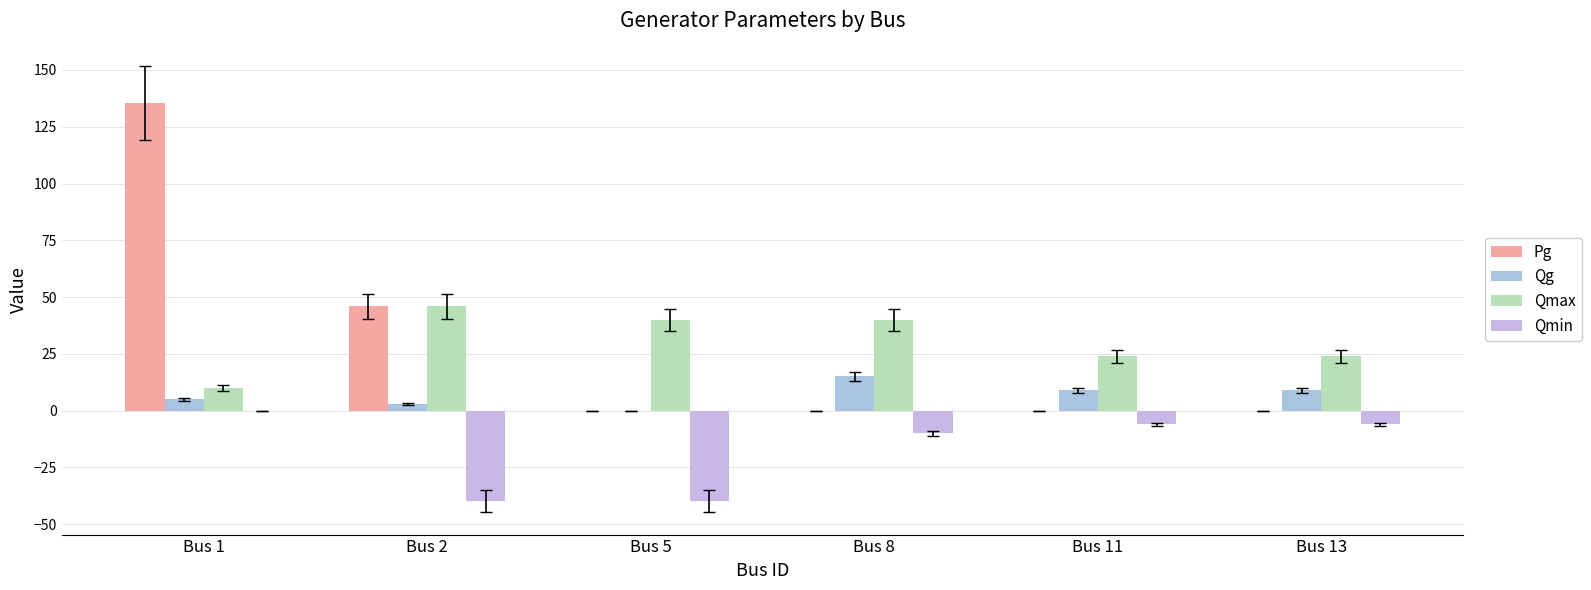

What are all the series names shown in the legend?

Pg, Qg, Qmax, Qmin